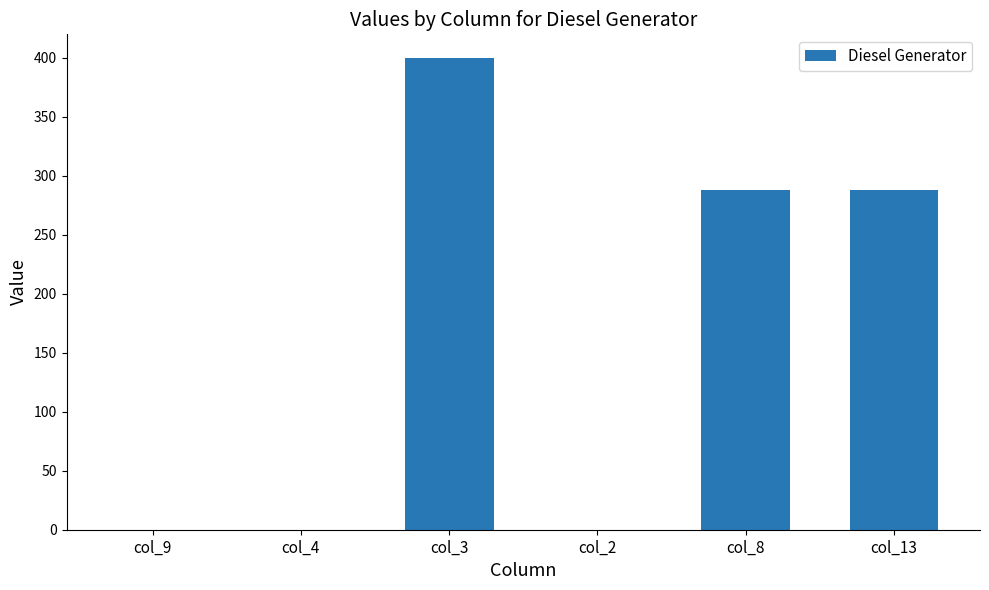

At which category does the chart reach its peak across all series?

col_3